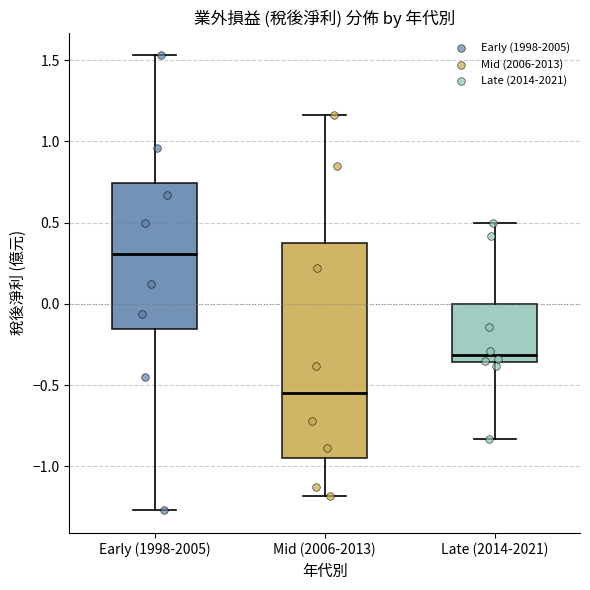

Which box has the highest median line?

Early (1998-2005)